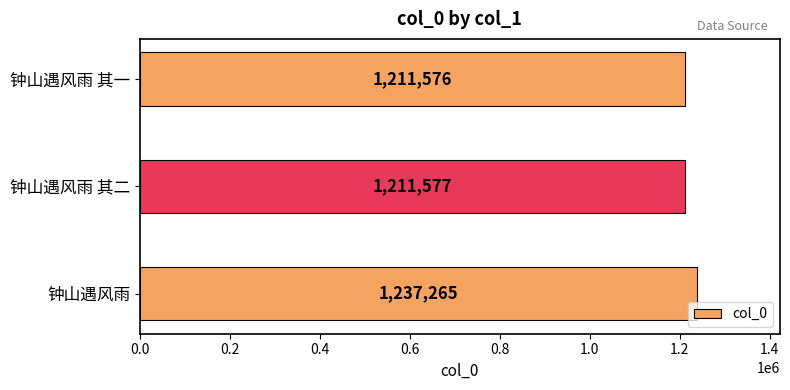

True or false: the data shows 1873736 at 钟山遇风雨 其二.

False